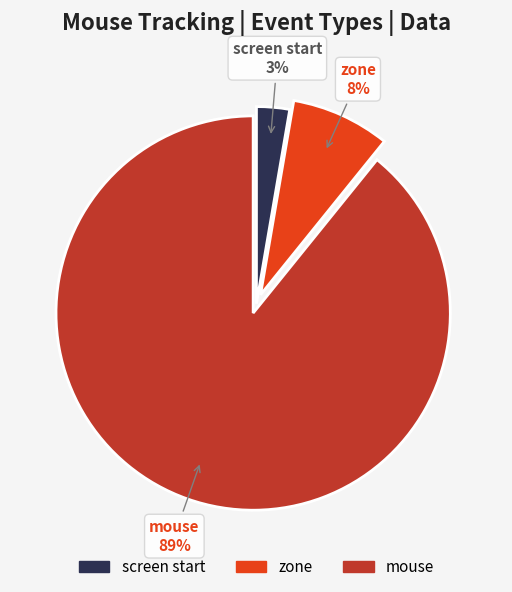

To the nearest percent, what is the average slice percentage?

33%